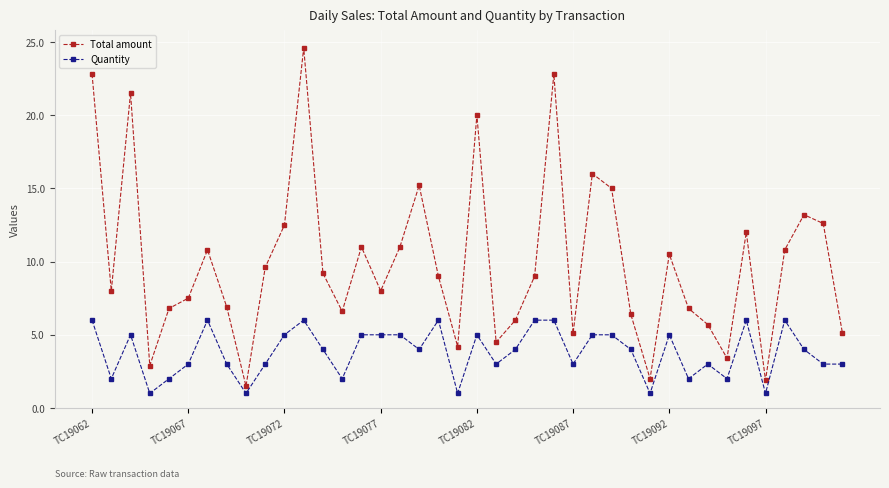

In Total amount, how many points are higher than both neighbors (excluding endpoints)?

11